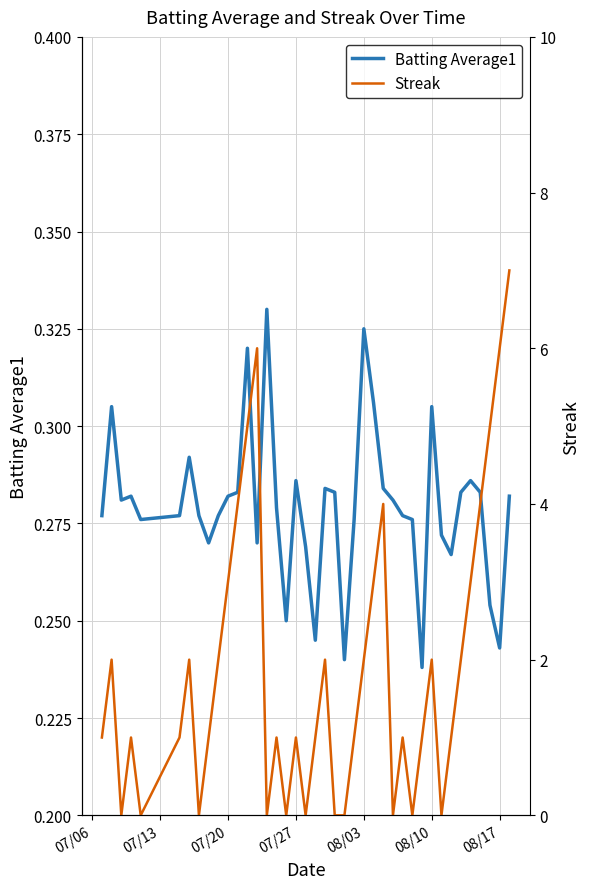

The value of Batting Average1 at 07/27 is 0.5. True or false?

False